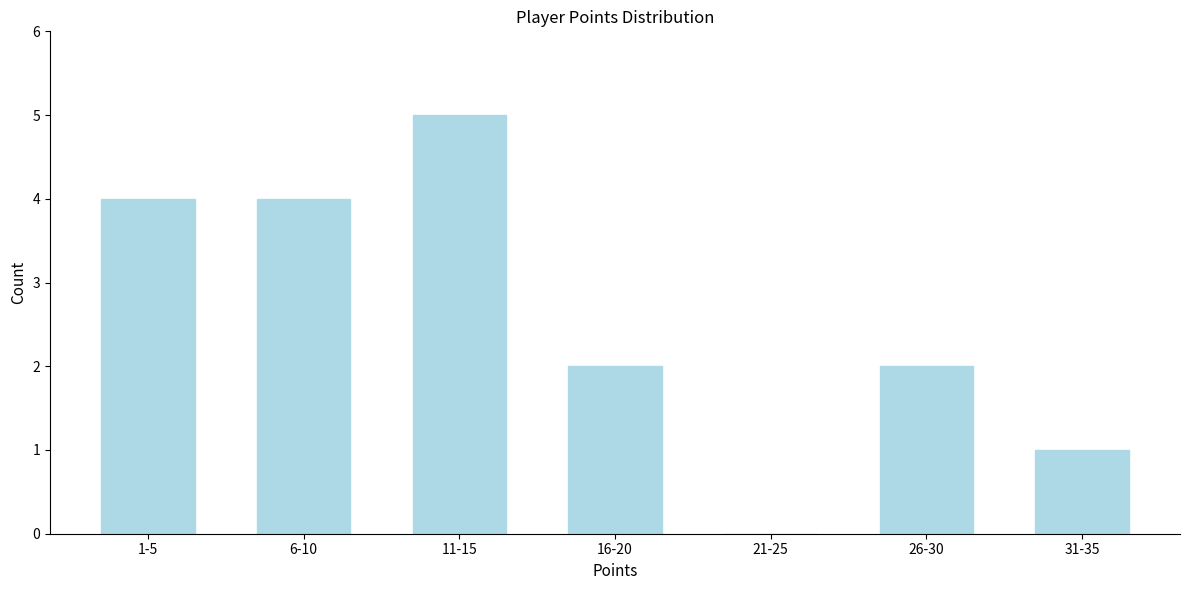

Reading left to right, extract all data points from this chart.

1-5=4	6-10=4	11-15=5	16-20=2	21-25=0	26-30=2	31-35=1